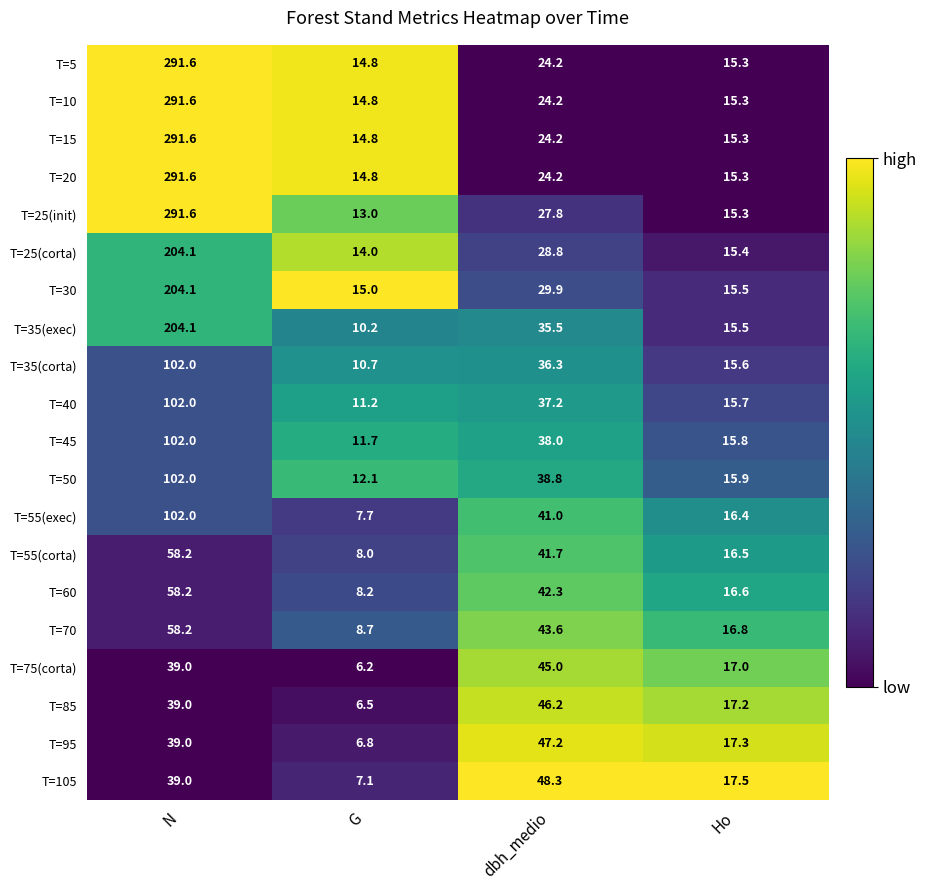

Is it true that T=75(corta) equals 57.6 at N?

False